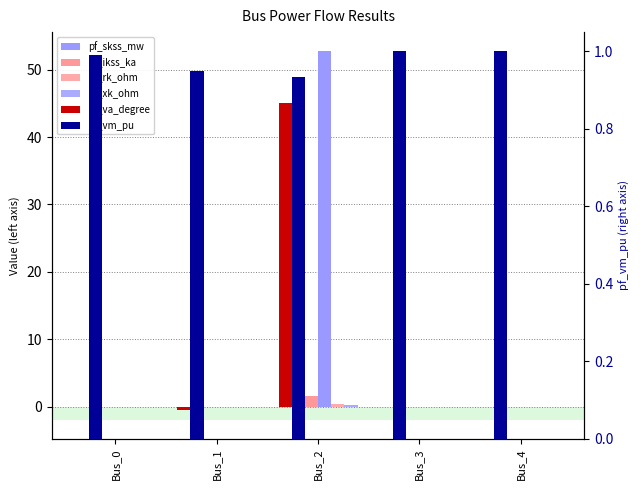

At how many categories does at least one series exceed 12?

1